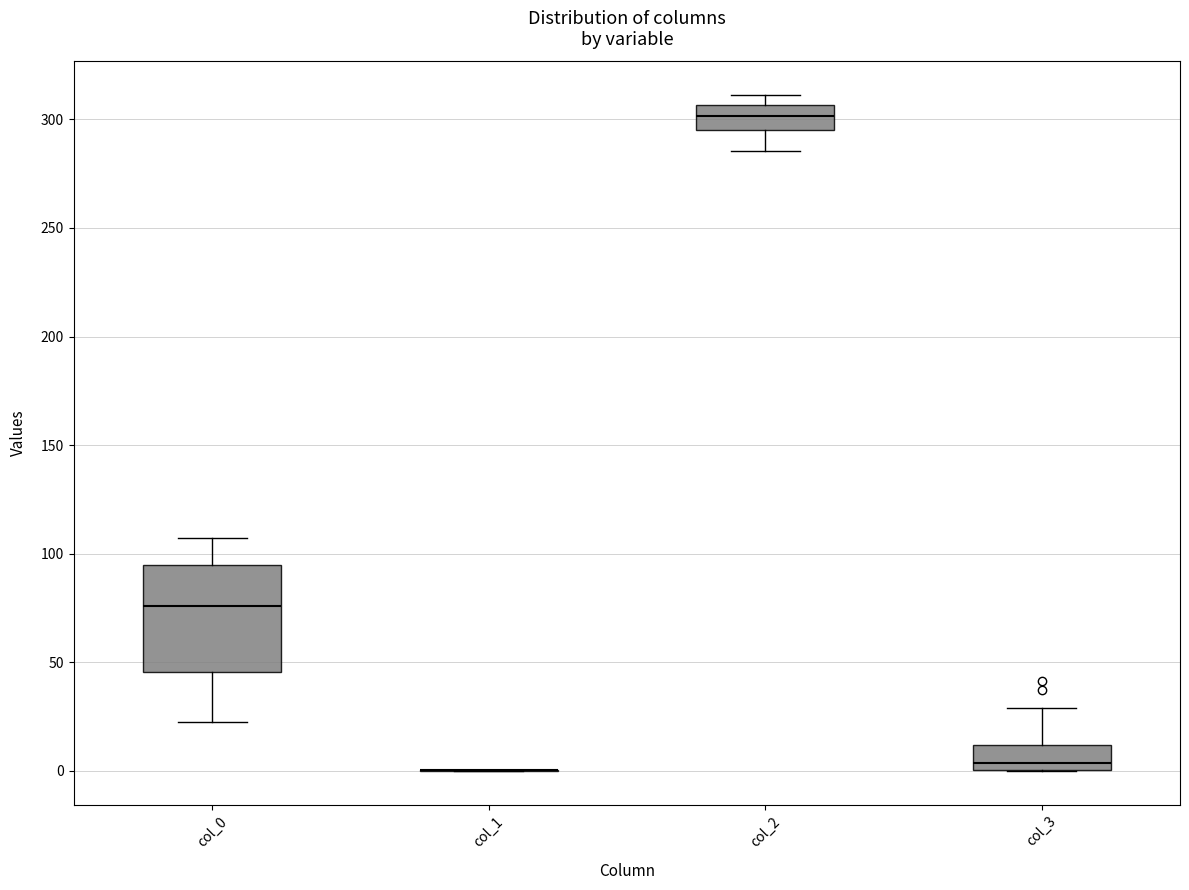

Reading left to right, read every box against the y-axis: the position of its median line, the range the box covers, and the ends of its whiskers. The values are not printed on the chart, so give them approximately, as read against the axis.

col_0: median 75, box 45 to 95, whiskers 20 to 105
col_1: box collapsed to a line at 0, whiskers 0 to 0
col_2: median 300, box 295 to 305, whiskers 285 to 310
col_3: median 5, box 0 to 10, whiskers 0 to 30